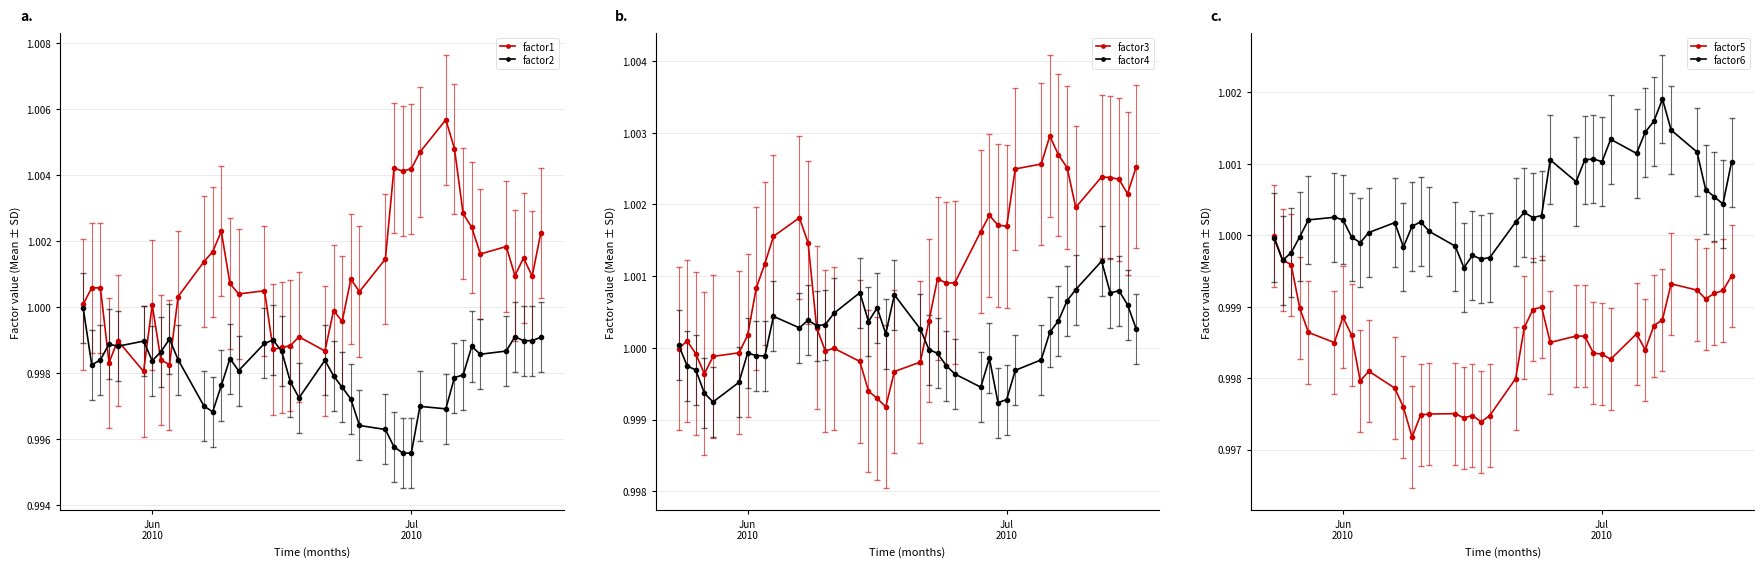

Where is the first local maximum for factor5?

Jun
2010